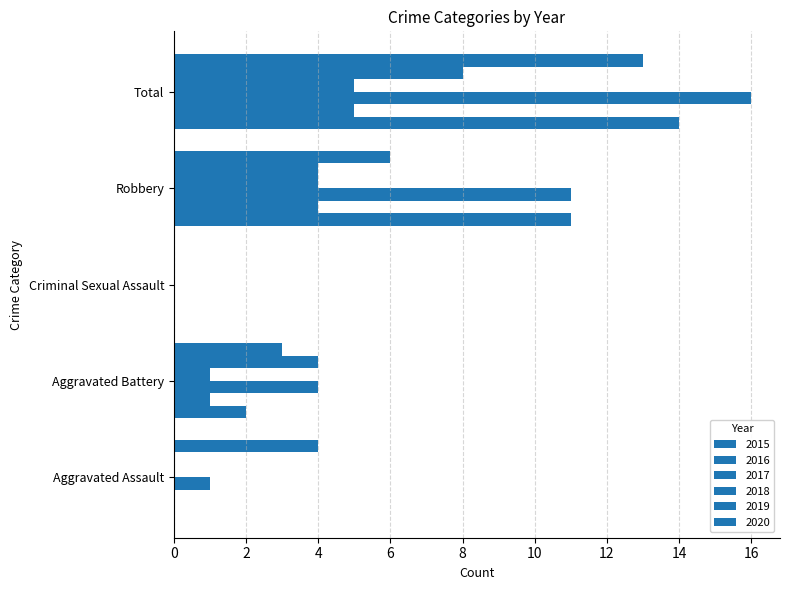

How many values in 2020 are above zero?

4